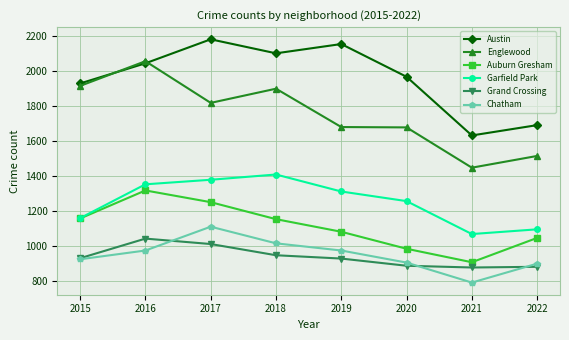

Which category has the highest value in the Chatham series?

2017